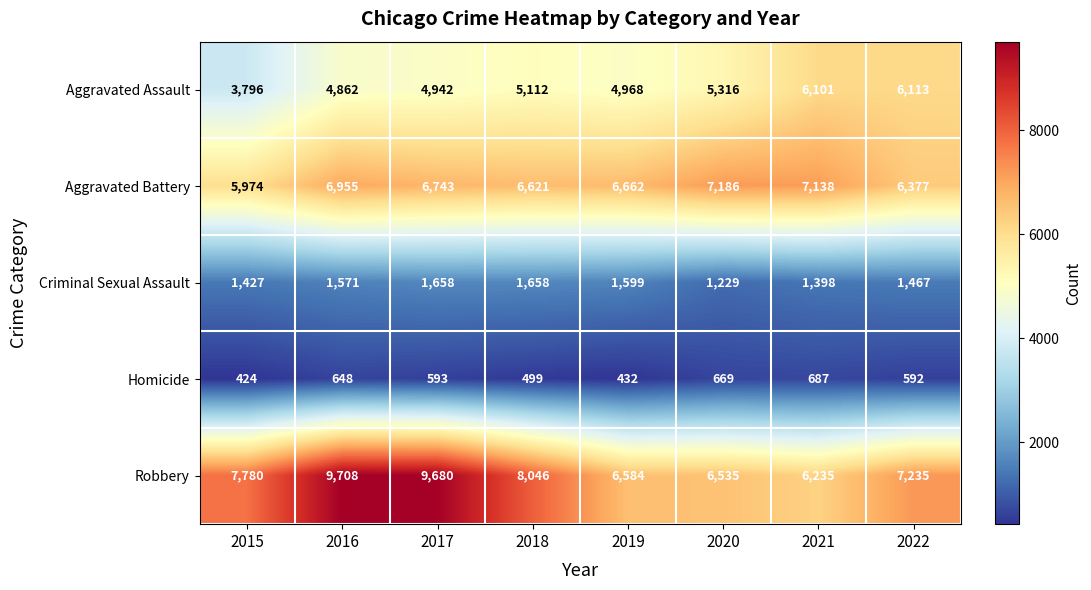

What is the sum of the Homicide values at 2015 and 2022?

1016